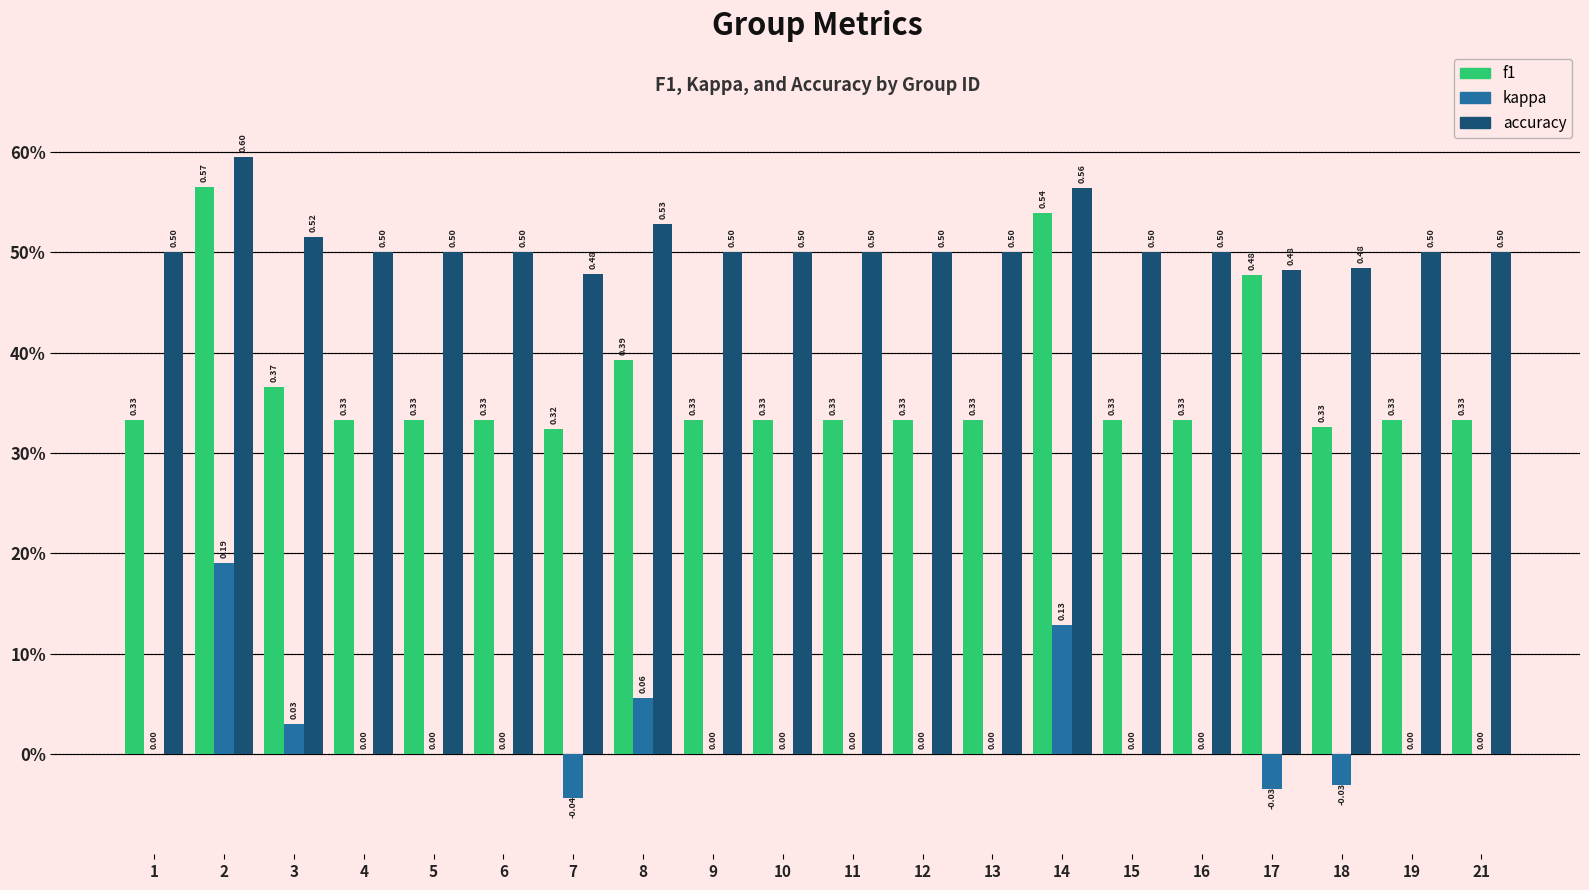

At which label does f1 reach its minimum?

7